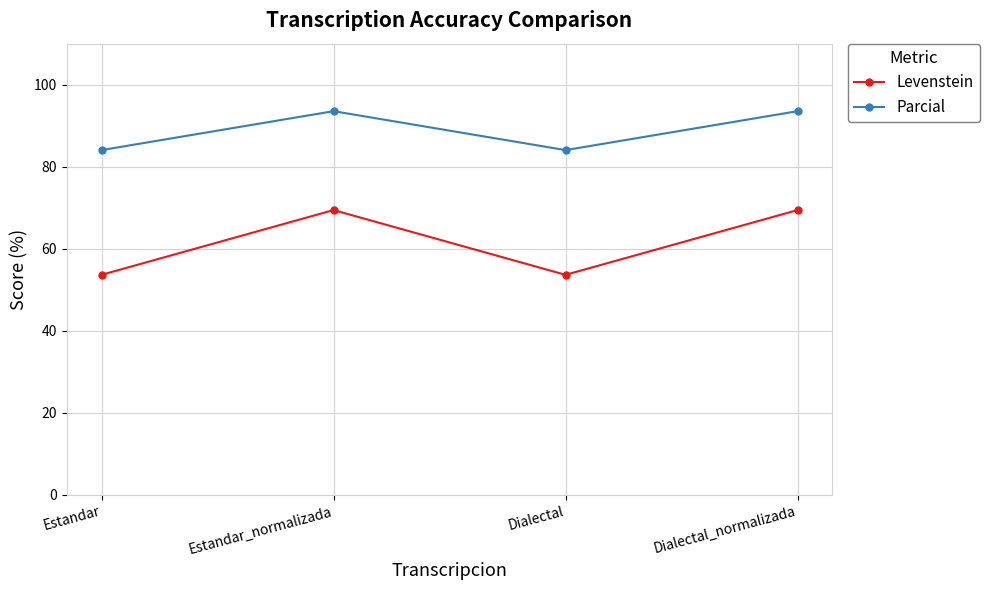

Rank the series by their maximum value, from highest to lowest.

Parcial, Levenstein